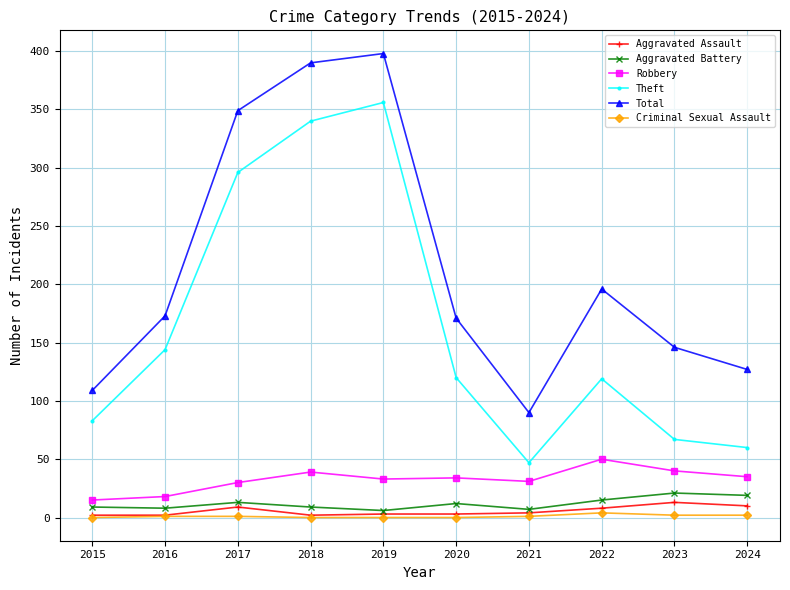

Count the number of categories in the chart.

10